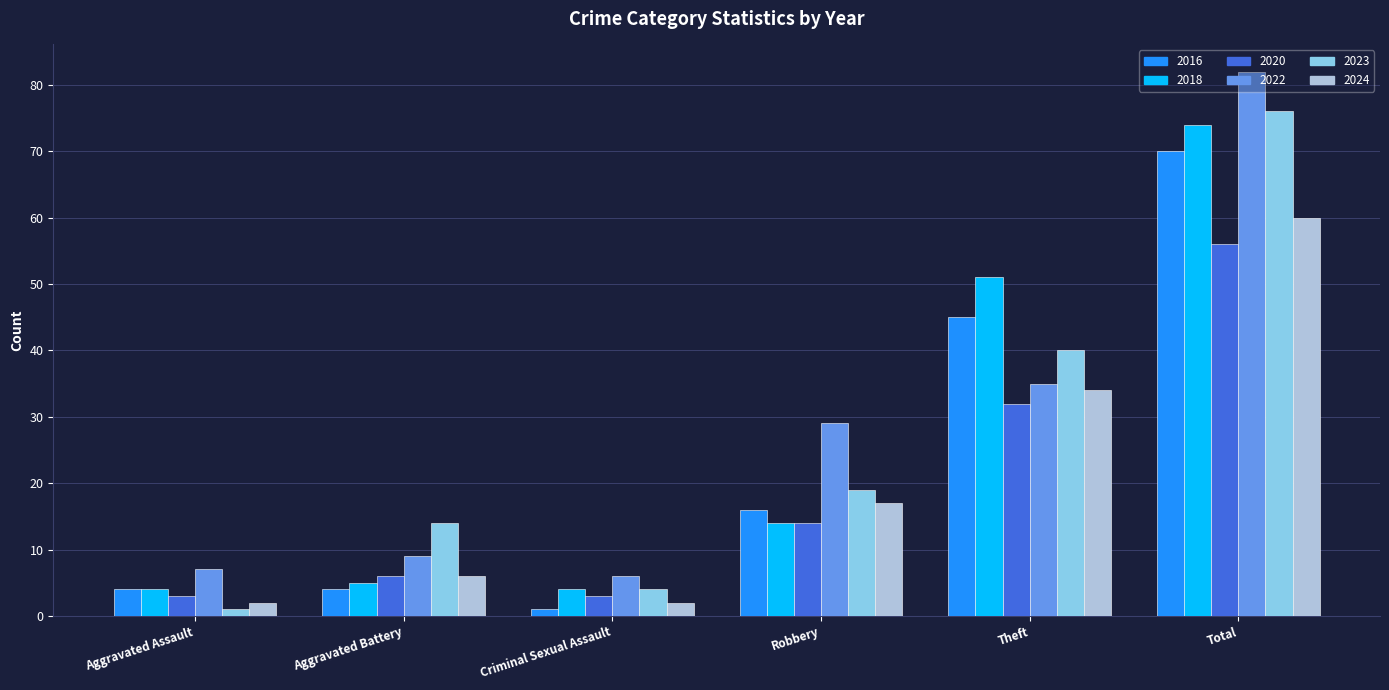

Which series has the widest spread of values?

2022